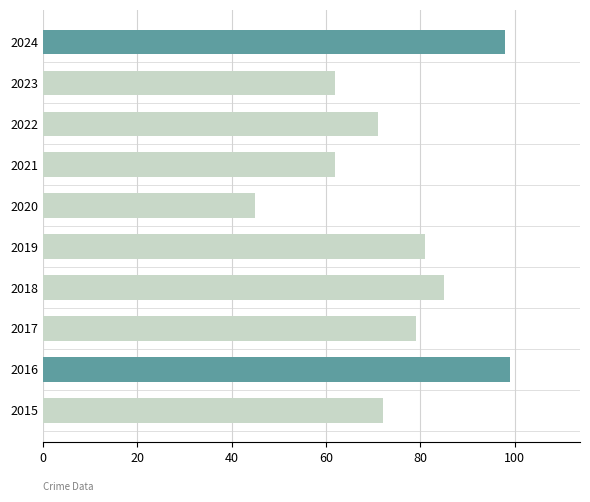

What is the average value?

75